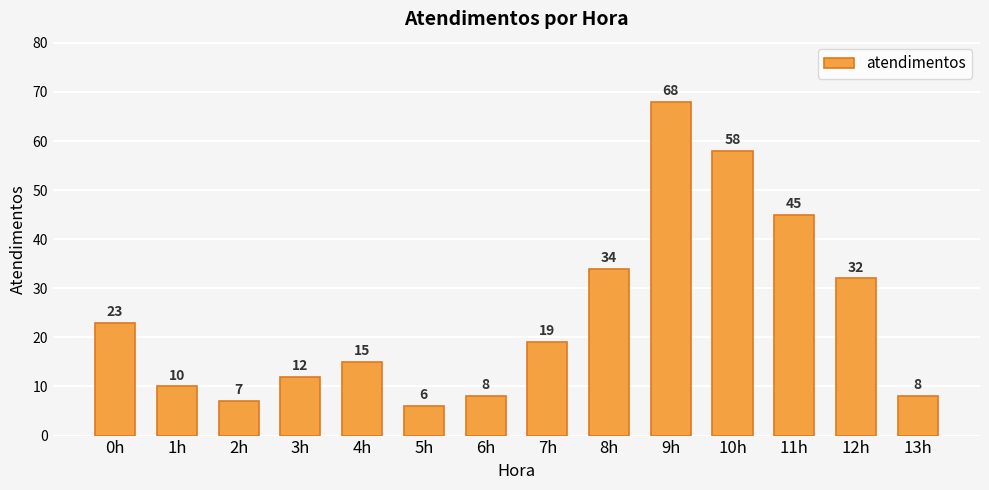

Which label corresponds to the smallest value in the chart?

5h